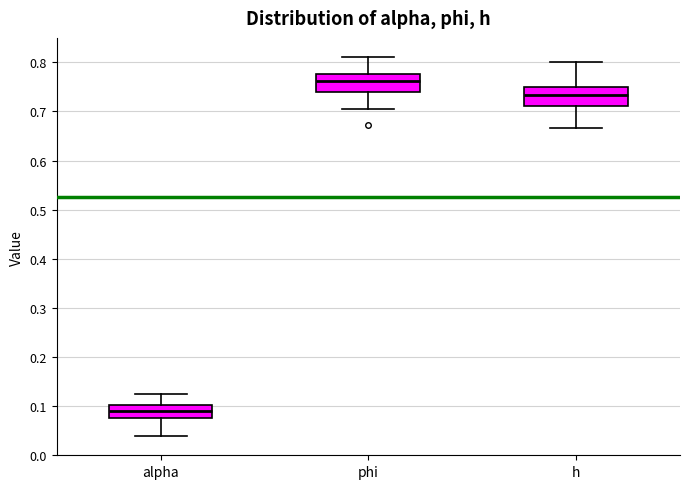

Which box has the highest median line?

phi